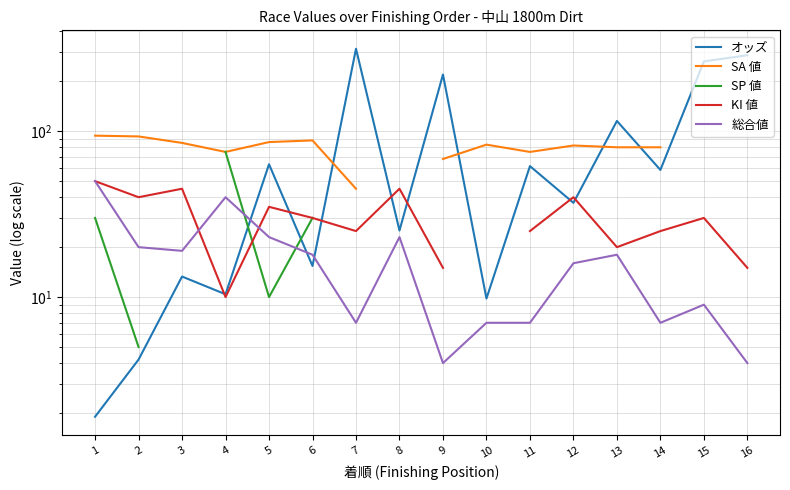

At which label does SA 値 reach its peak?

1